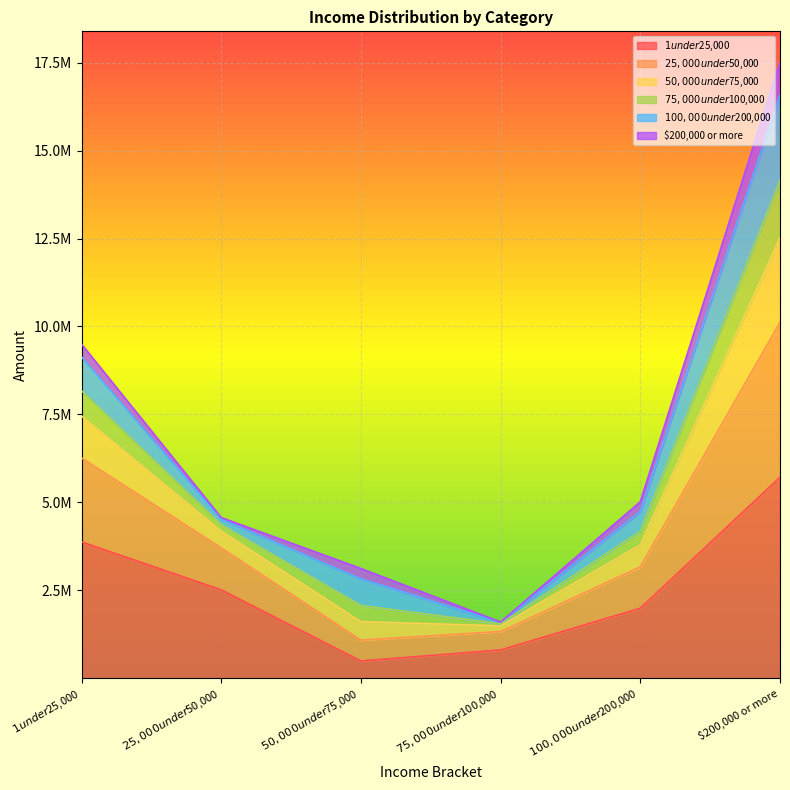

Does the chart display data point markers on the line(s)?

No